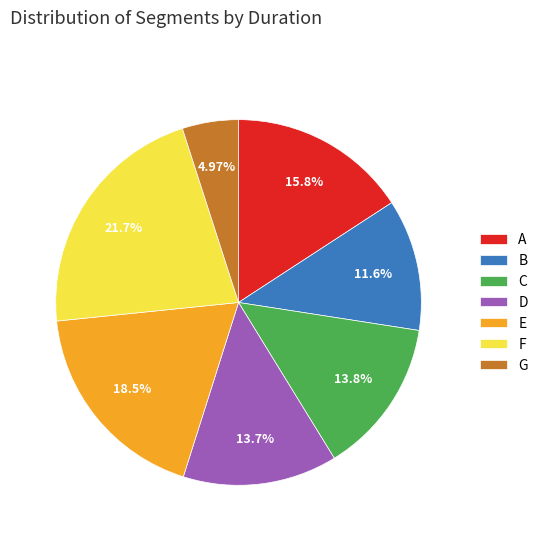

Which slice is the largest?

F